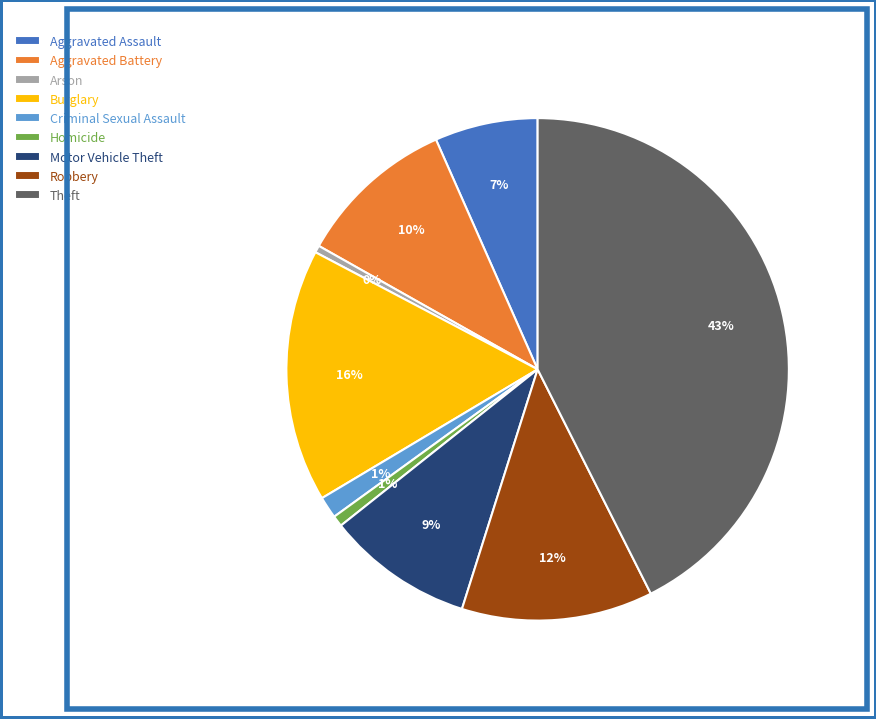

Does Homicide represent more than half of the total?

No